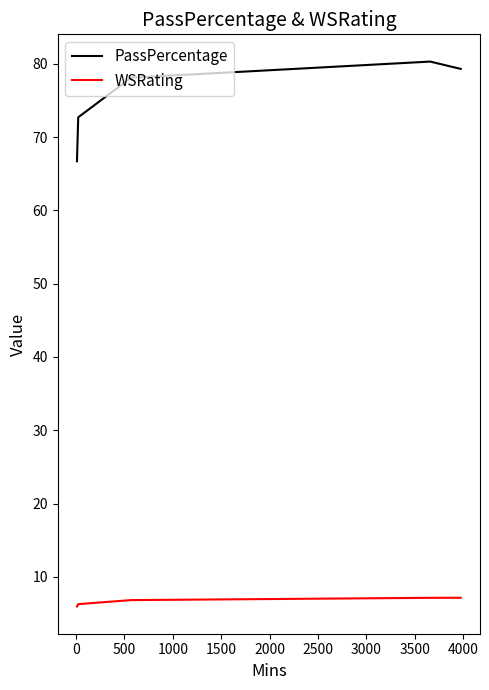

What is the difference between the maximum and second lowest values in the WSRating series?

0.9